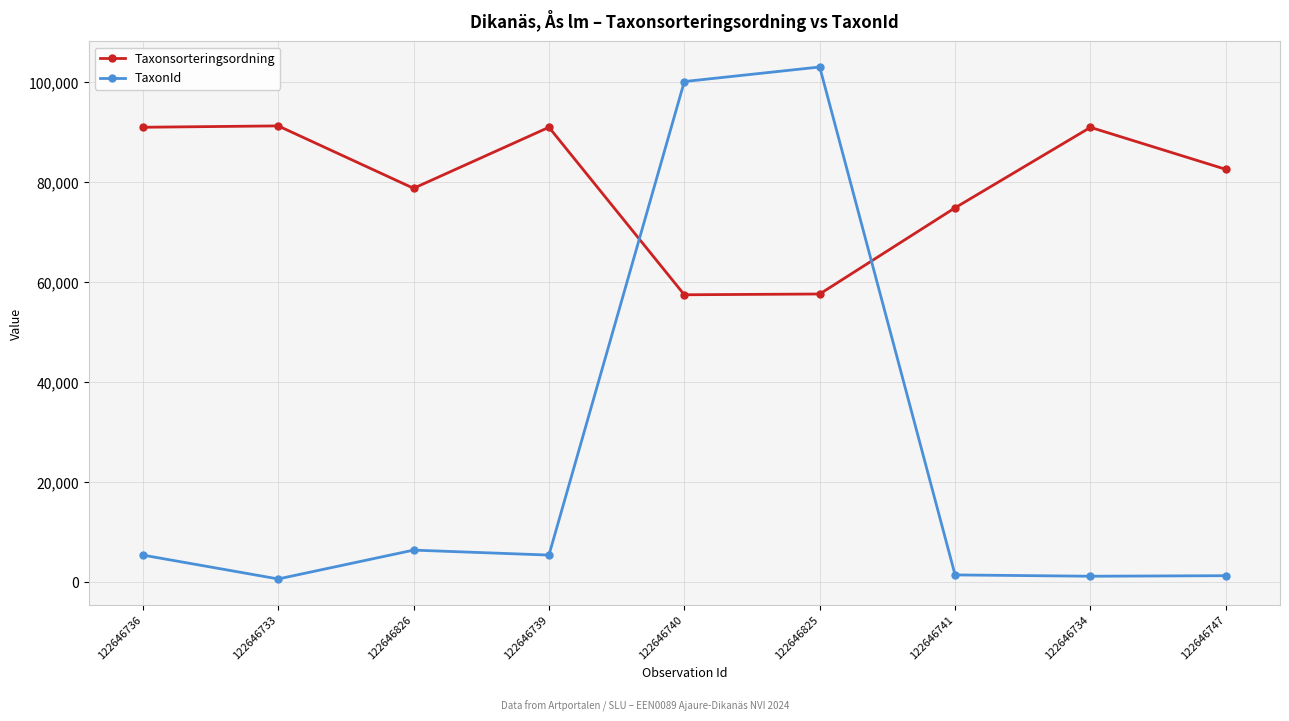

In Taxonsorteringsordning, how many points are lower than both neighbors (excluding endpoints)?

2